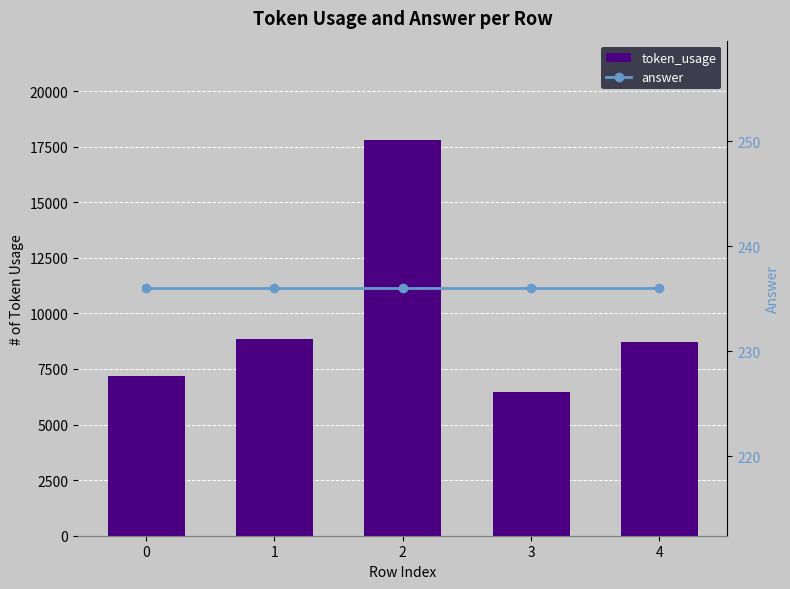

True or false: token_usage has a value of 10944 at 3.

False